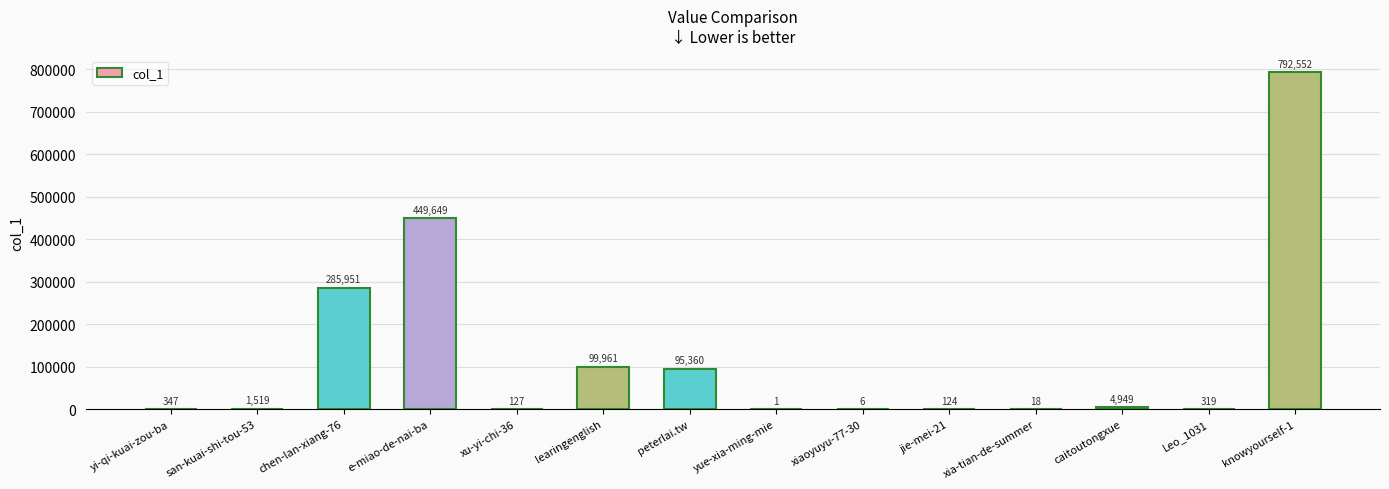

Read the value at jie-mei-21, to the nearest 50.

100